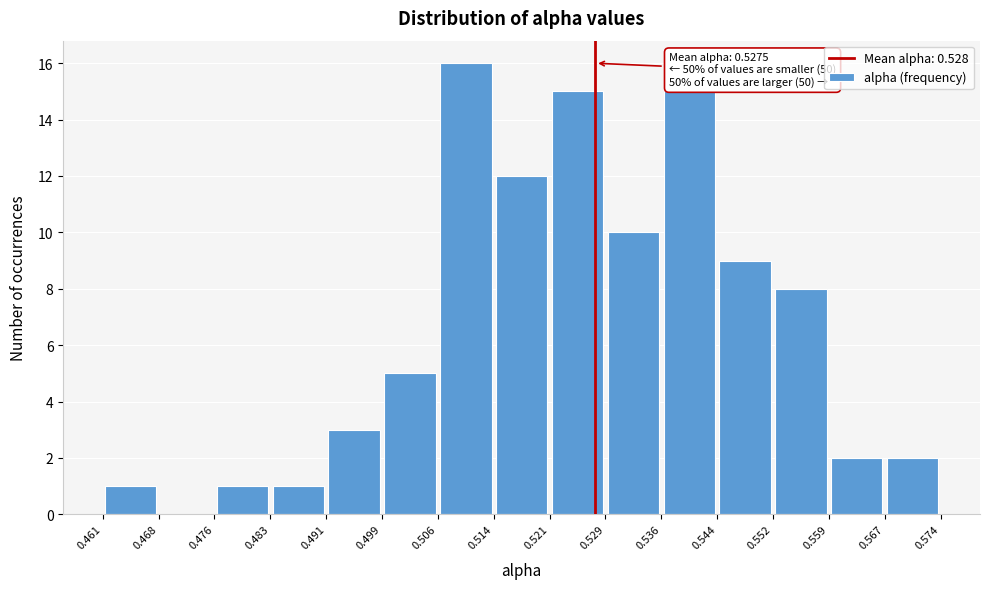

Which range on the x-axis has the tallest bar?

0.506 to 0.514